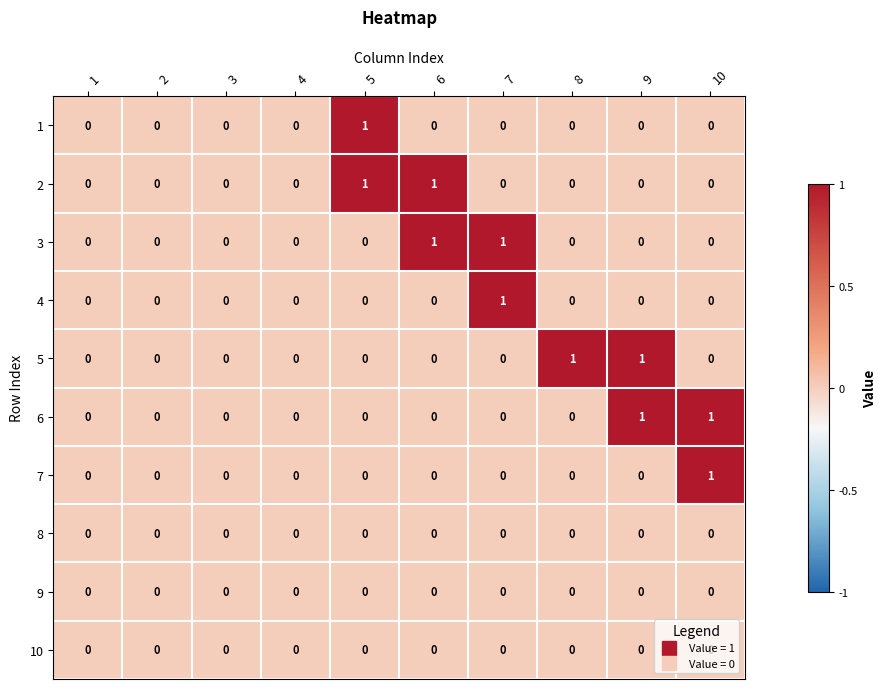

Between 3 and 8, which series saw the biggest shift?

5